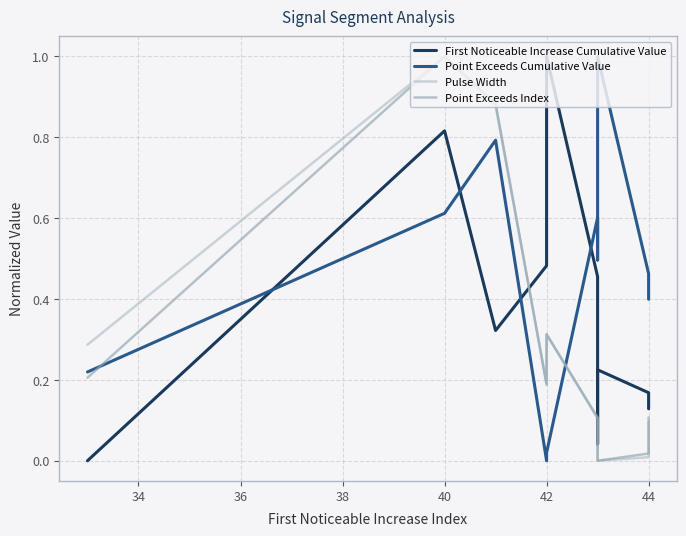

What is the value of the Pulse Width point at the 6th from the left?

0.1